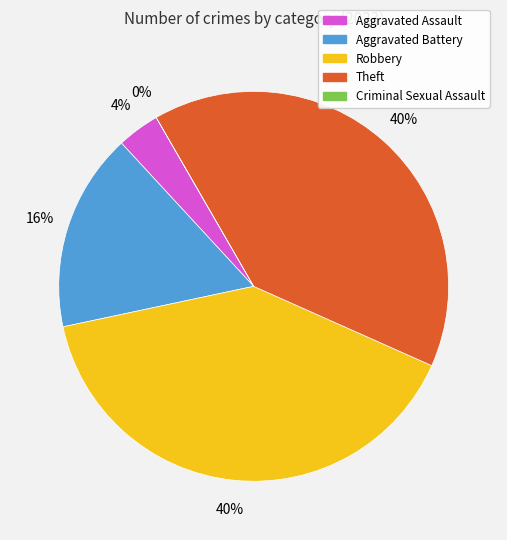

Does Criminal Sexual Assault represent more than half of the total?

No